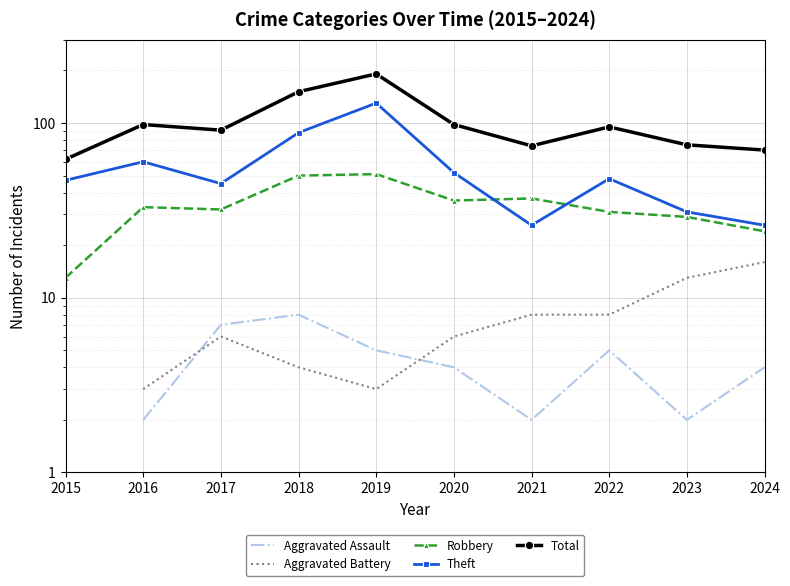

What is the greatest value displayed?

191.0